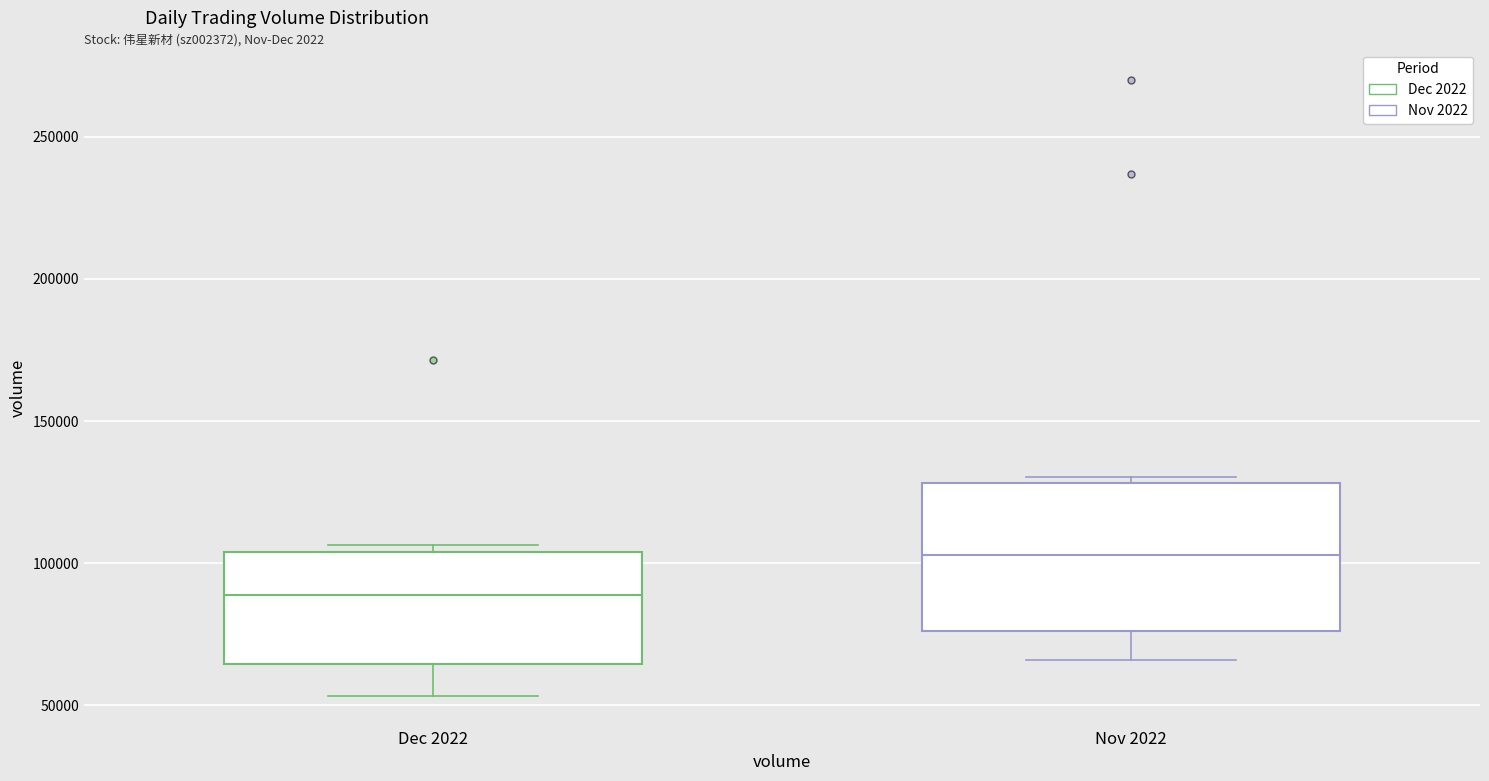

Reading left to right, read every box against the y-axis: the position of its median line, the range the box covers, and the ends of its whiskers. The values are not printed on the chart, so give them approximately, as read against the axis.

Dec 2022: median 90000, box 65000 to 105000, whiskers 55000 to 105000 (just above the box's upper edge)
Nov 2022: median 105000, box 75000 to 130000, whiskers 65000 to 130000 (just above the box's upper edge)